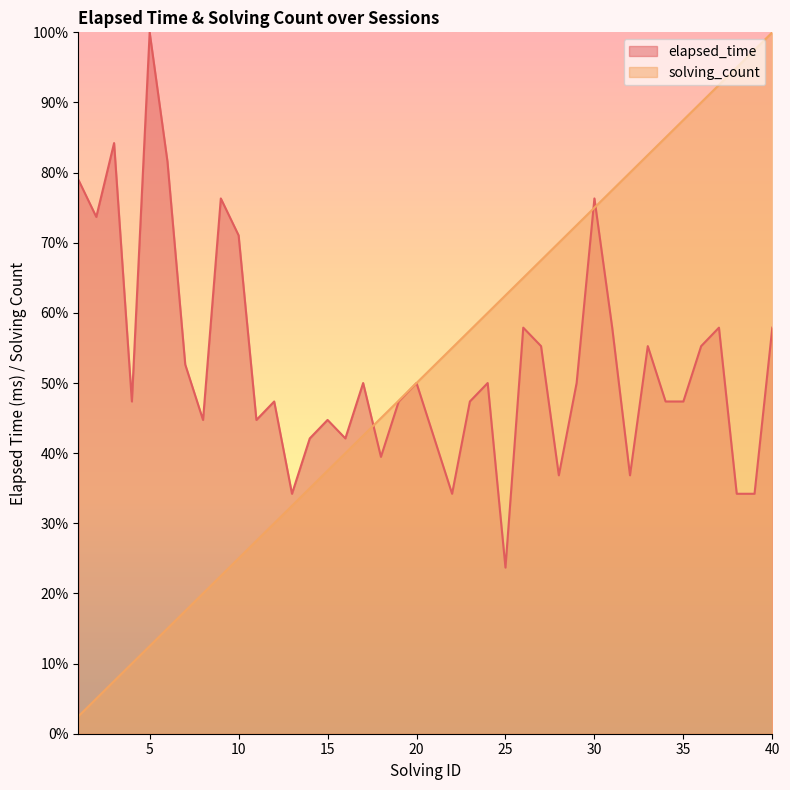

The solving_count series shows 32.5 at 13. True or false?

True